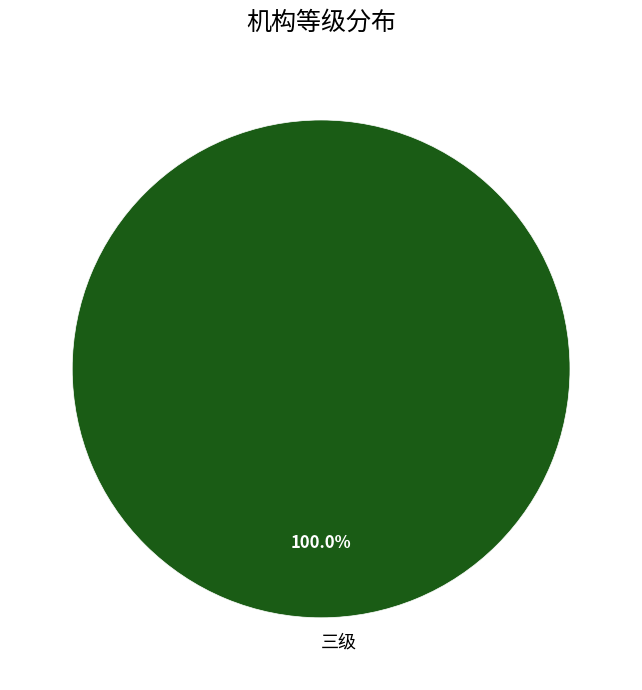

Does 三级 represent more than half of the total?

Yes